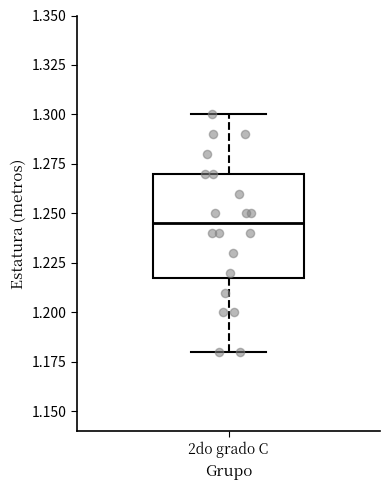

Read this box plot against the y-axis: the position of the median line, the range covered by the box, and the ends of both whiskers. The values are not printed on the chart, so give them approximately, as read against the axis.

median 1.245, box 1.220 to 1.270, whiskers 1.180 to 1.300